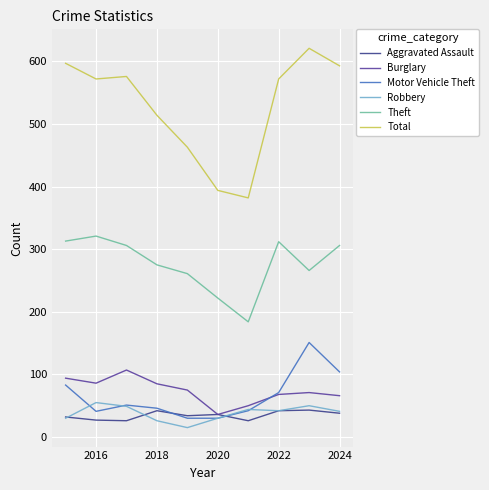

Does the chart have visible grid lines?

Yes